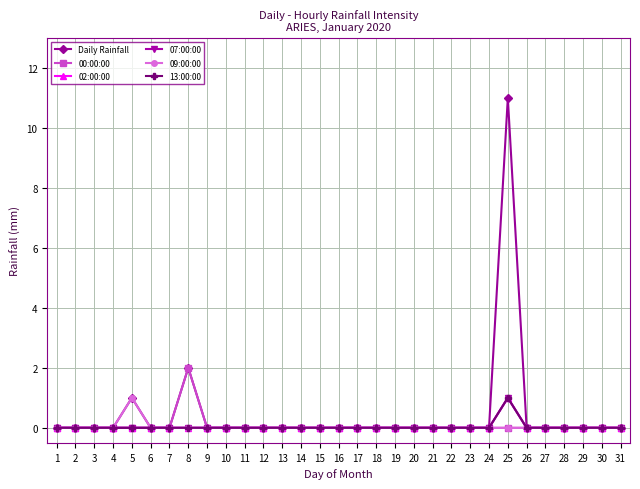

List the labels in order of Daily Rainfall value, smallest first.

1, 2, 3, 4, 6, 7, 9, 10, 11, 12, 13, 14, 15, 16, 17, 18, 19, 20, 21, 22, 23, 24, 26, 27, 28, 29, 30, 31, 5, 8, 25